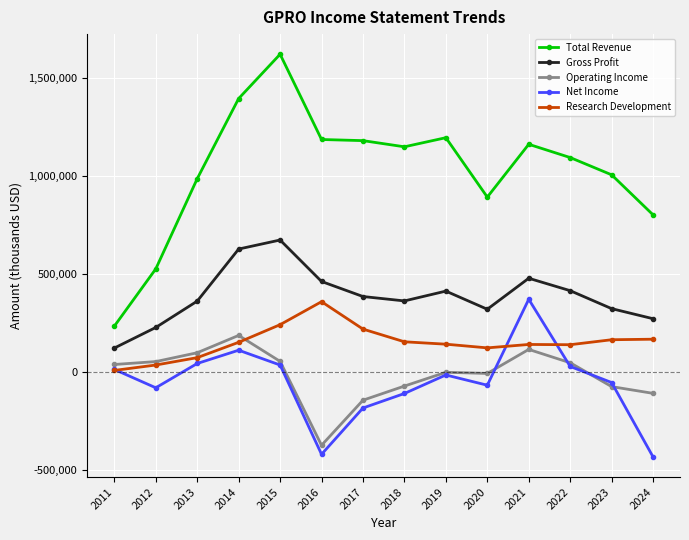

How many lines are shown in the chart?

5